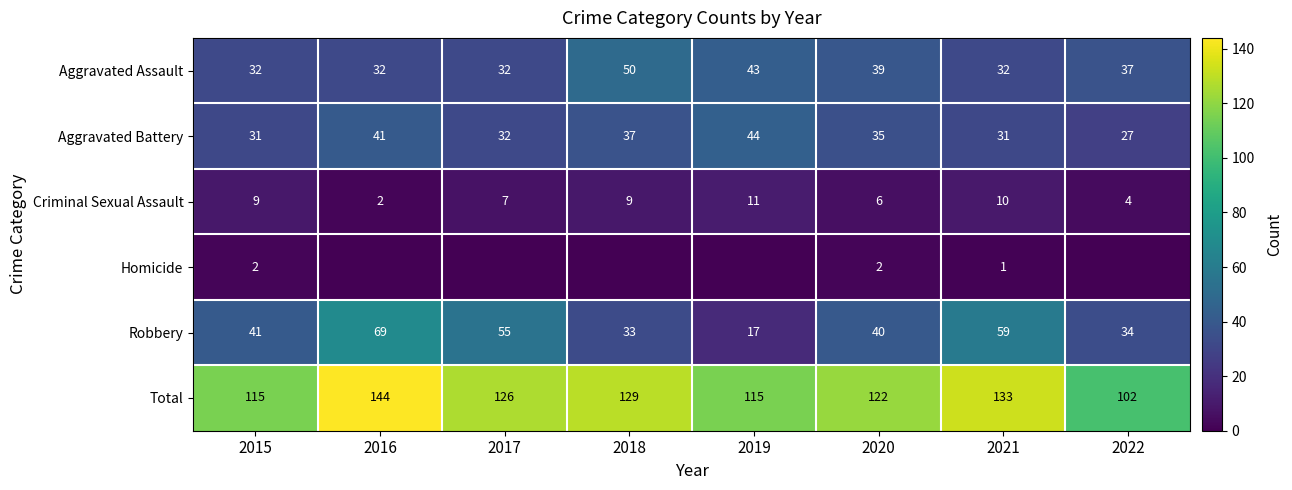

At how many categories does at least one series exceed 133?

1